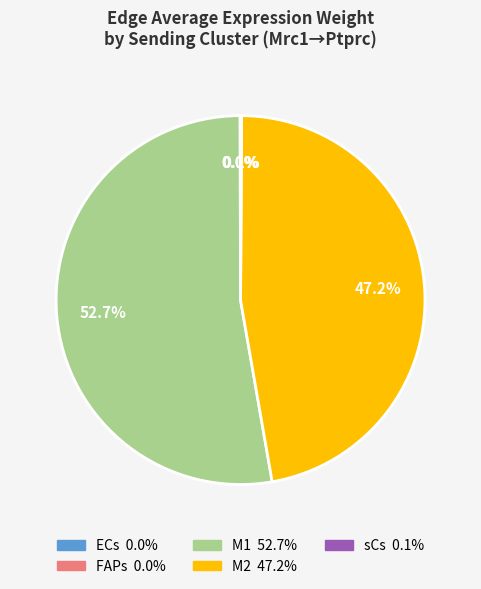

Does any single category account for the majority?

Yes